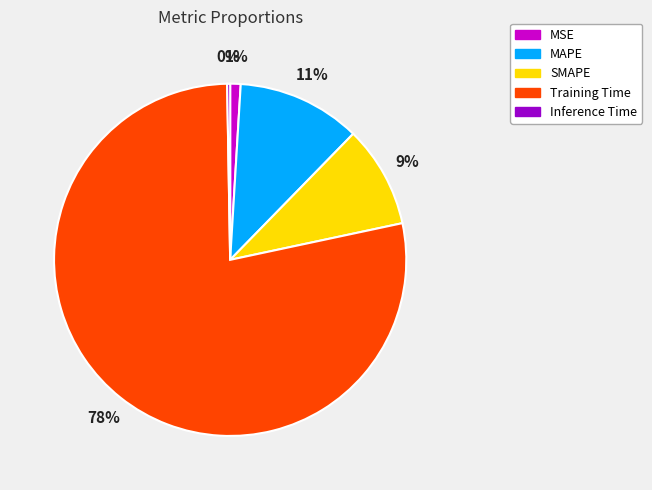

Is the sum of SMAPE and MSE greater than half?

No